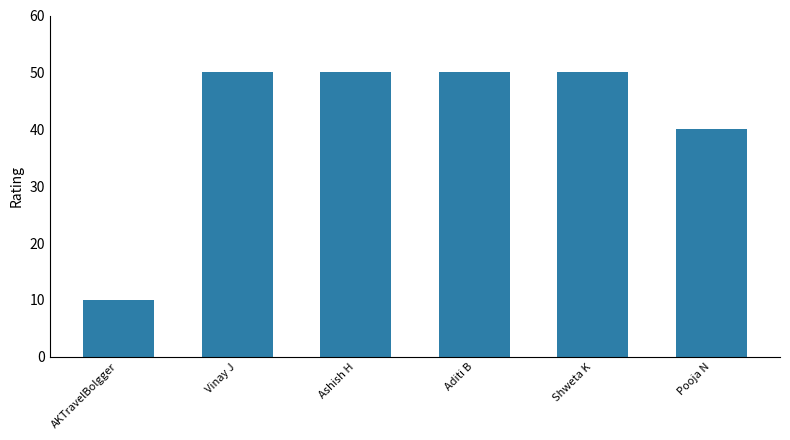

What is the greatest value displayed?

50